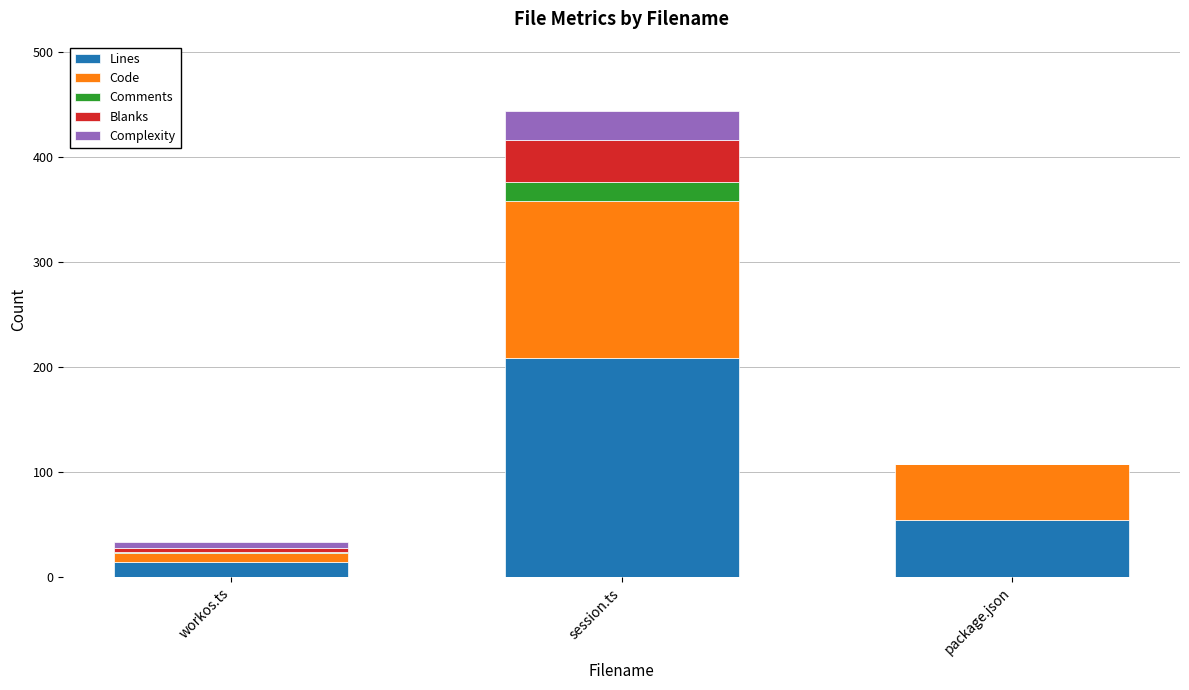

At which category is the sum across all series the highest?

session.ts